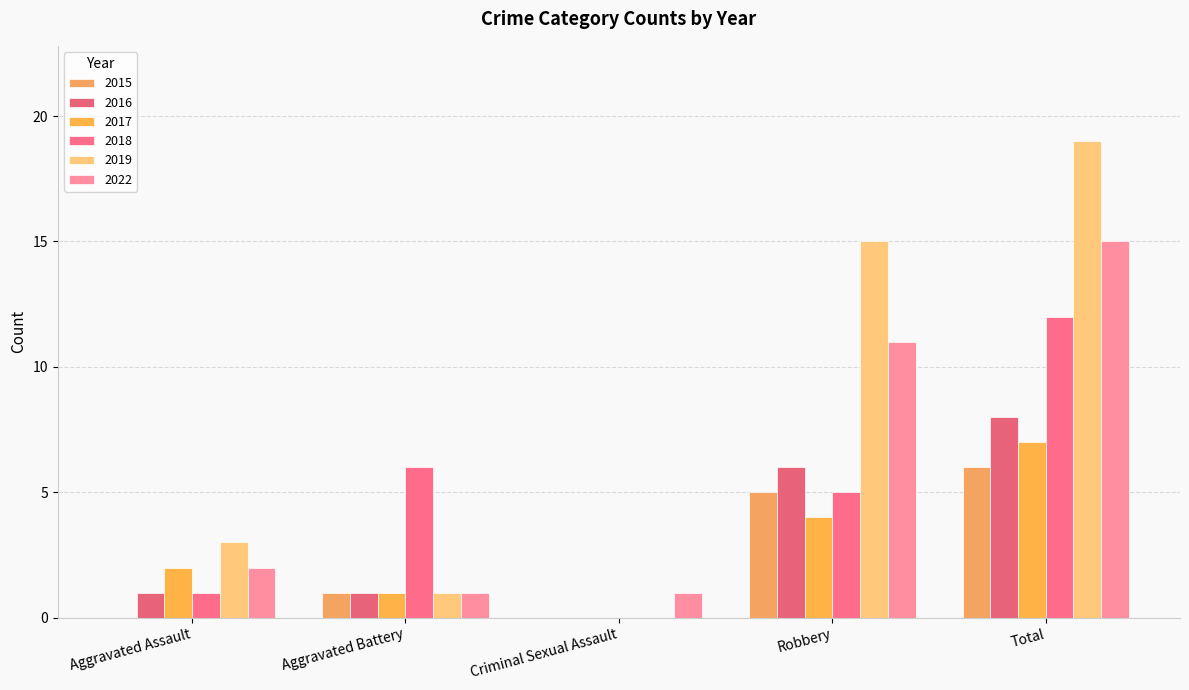

Where is 2022 nearest to the value 8?

Robbery